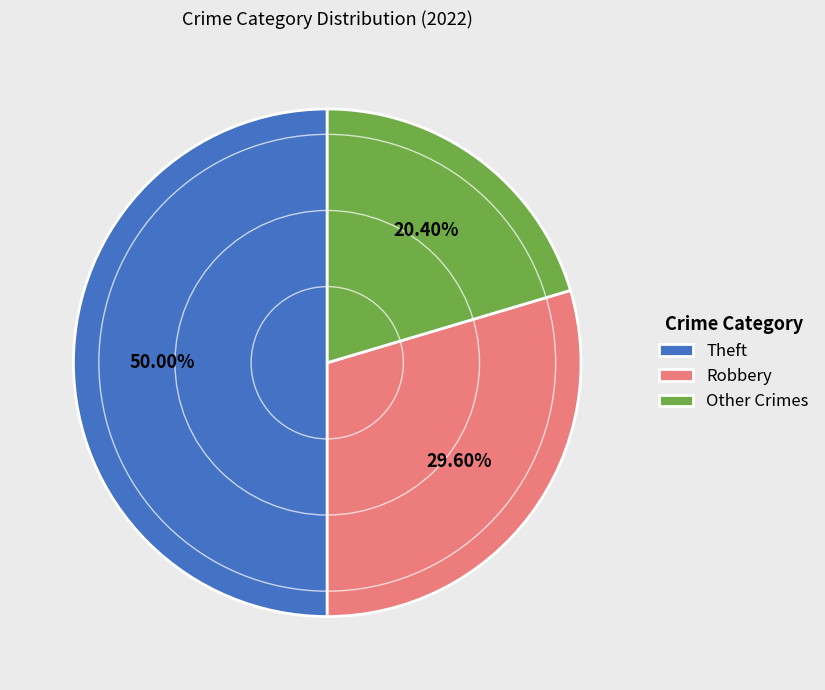

Count the number of slices in the pie.

3